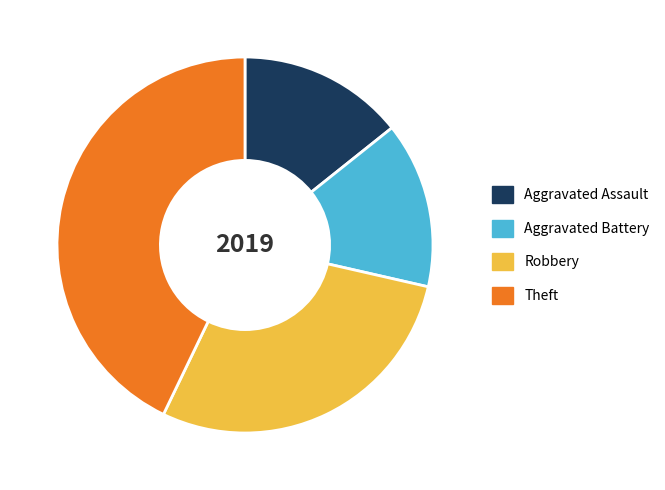

Count the number of slices in the pie.

4